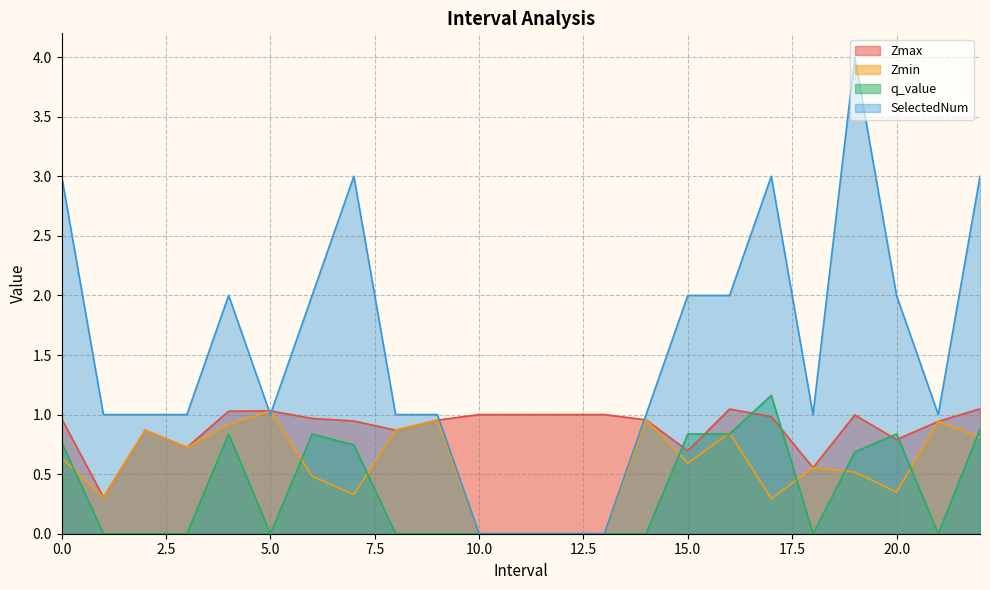

What are all the series names shown in the legend?

Zmax, Zmin, q_value, SelectedNum